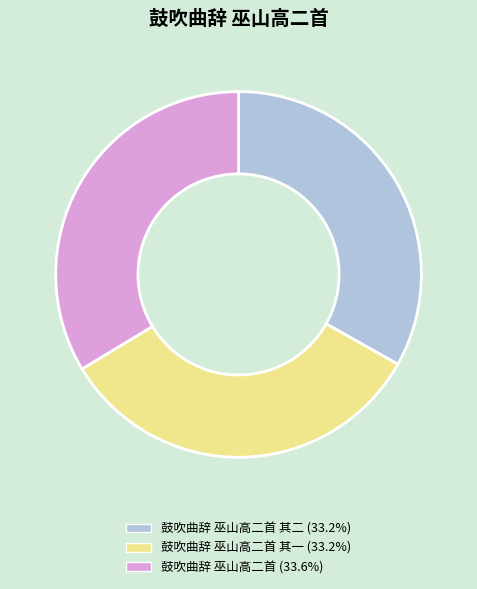

How many segments does this pie chart have?

3